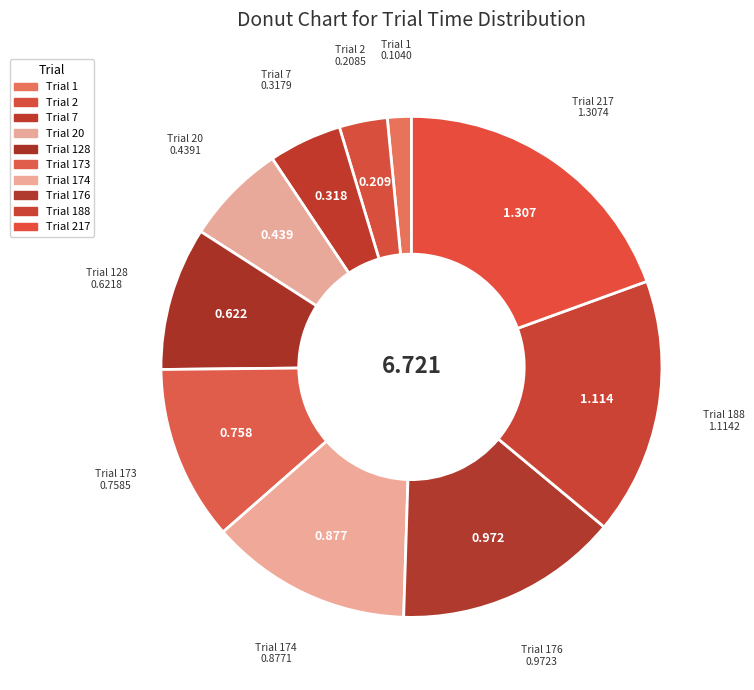

How many slices are in this pie chart?

10